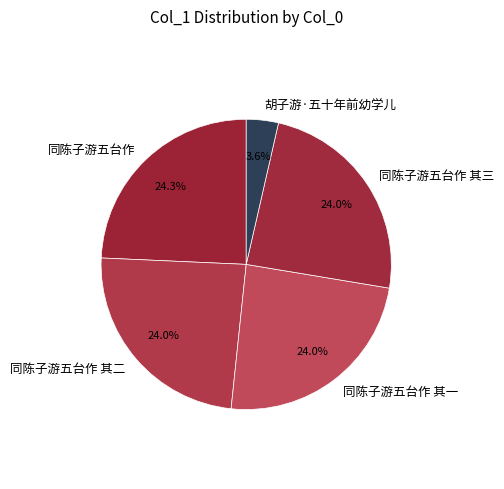

Count the number of slices in the pie.

5